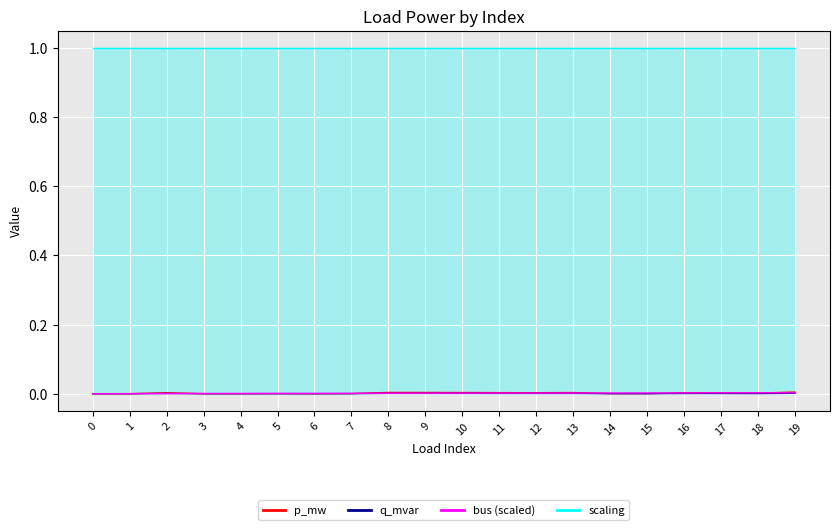

Is it true that bus equals 0.0 at 1?

False